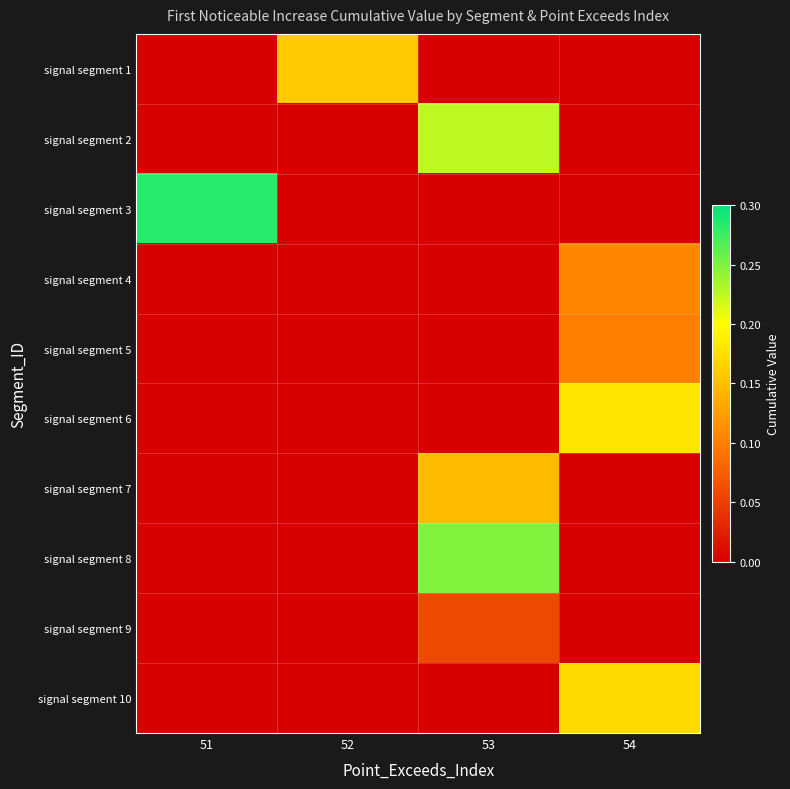

Which label corresponds to the smallest value in the chart?

51